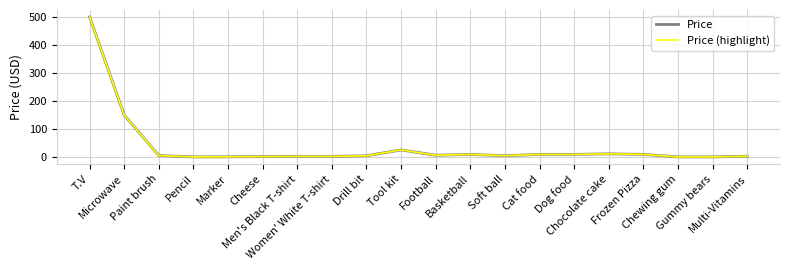

What is the label of the 20th point from the left?

Multi-Vitamins